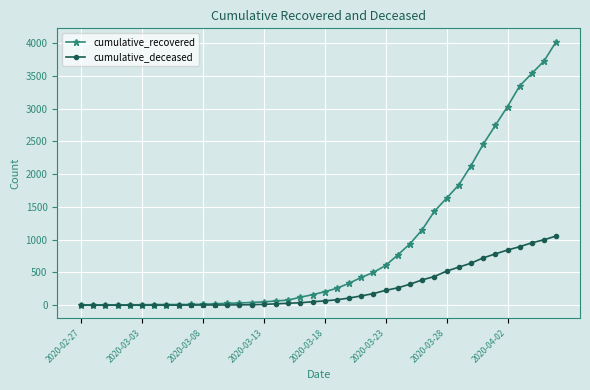

List the series in order of their overall mean, highest first.

cumulative_recovered, cumulative_deceased